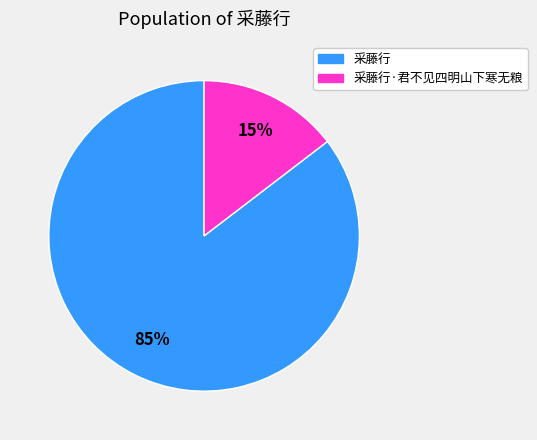

How many slices are in this pie chart?

2